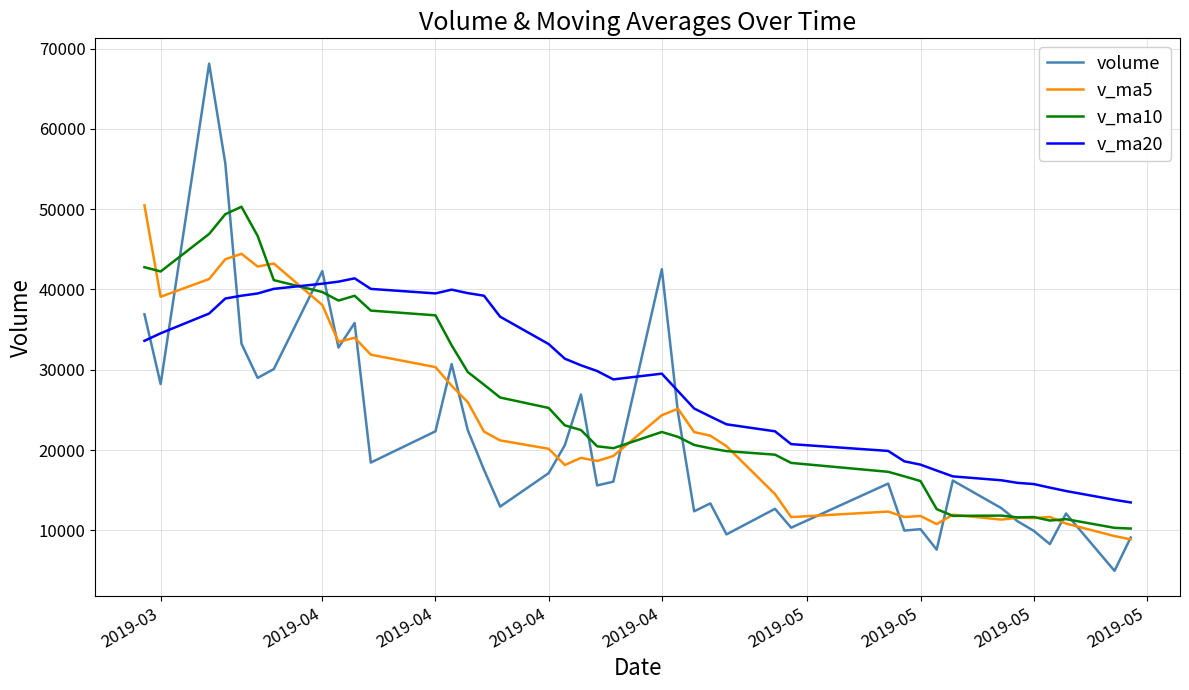

Which series has the largest total across all categories?

v_ma20